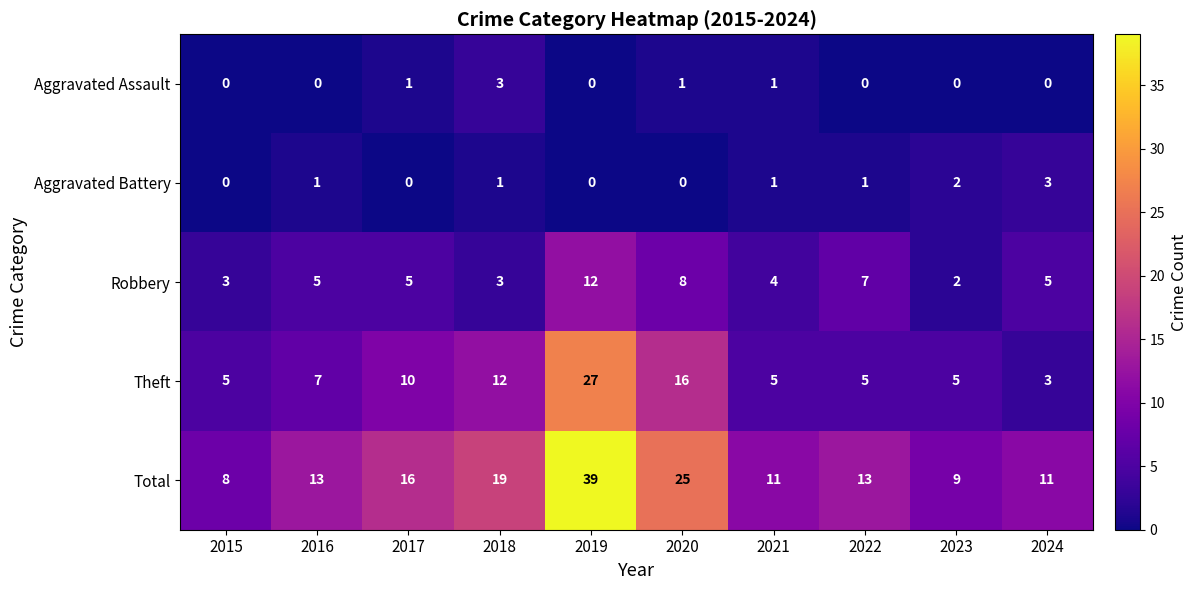

Is it true that Robbery equals 2 at 2023?

True